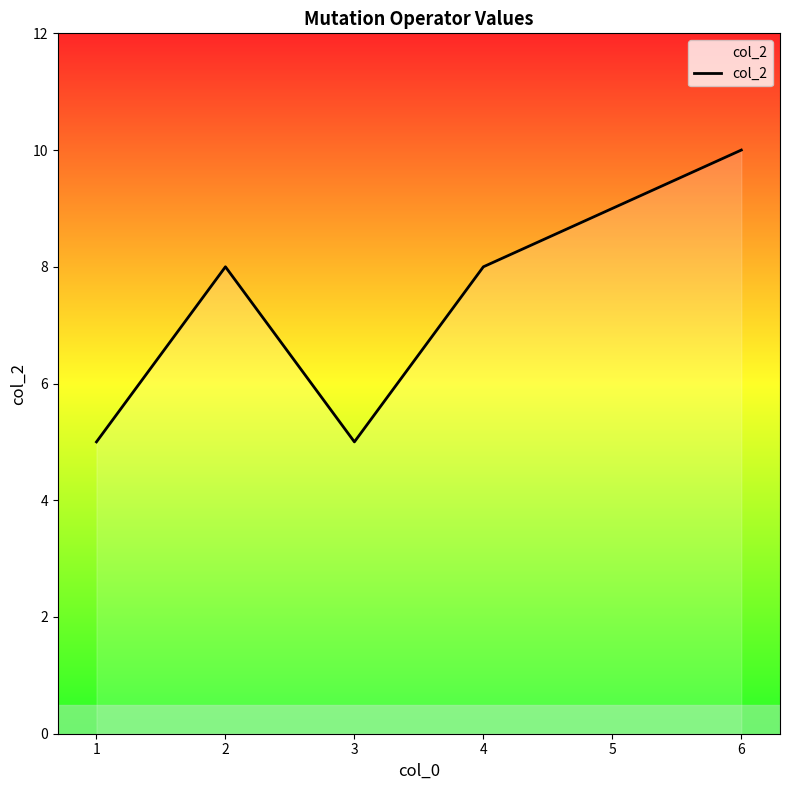

How many values are between 5 and 9?

5